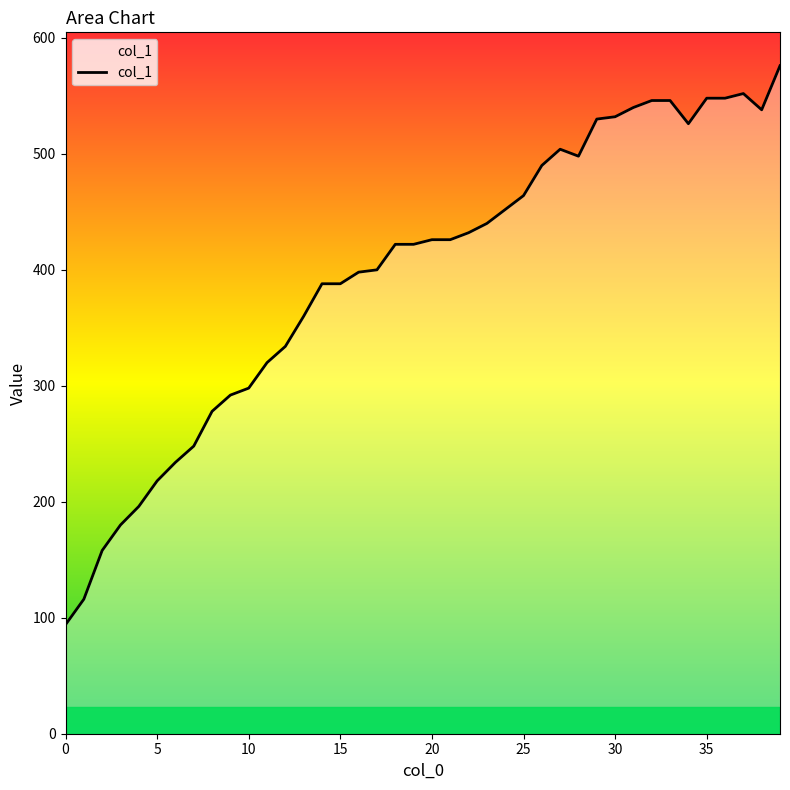

What is the difference between the maximum and minimum values?

482